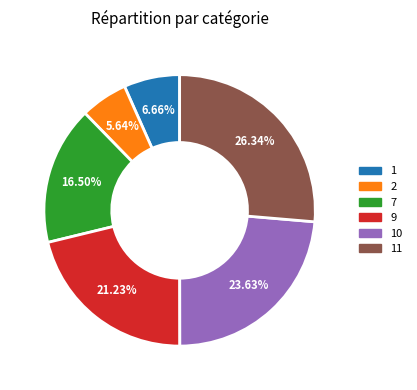

Is there a majority slice in this chart?

No